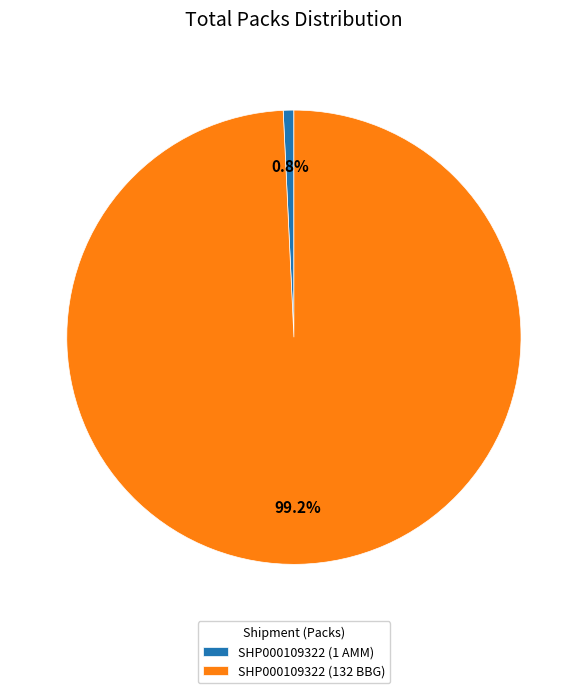

To the nearest percent, what is the average slice percentage?

50%